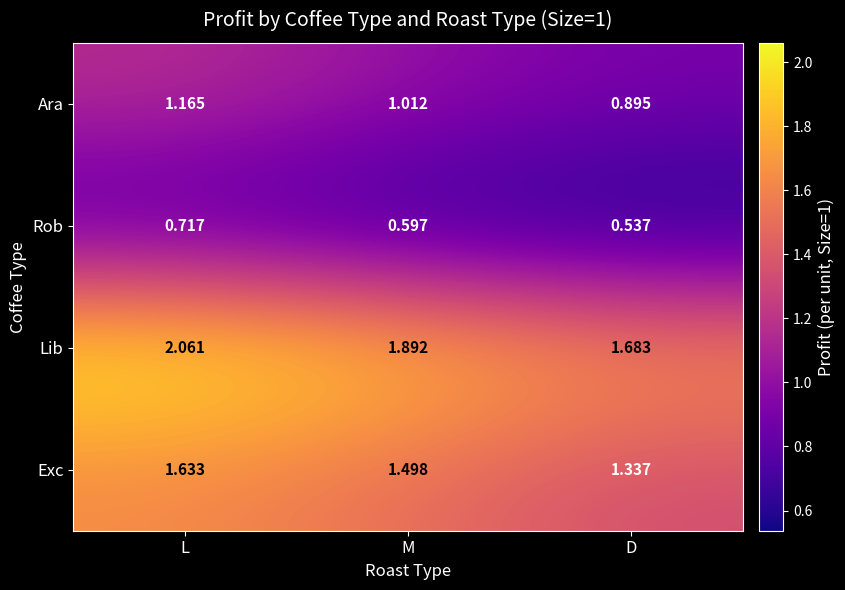

Rank the categories by Exc value from highest to lowest.

L, M, D